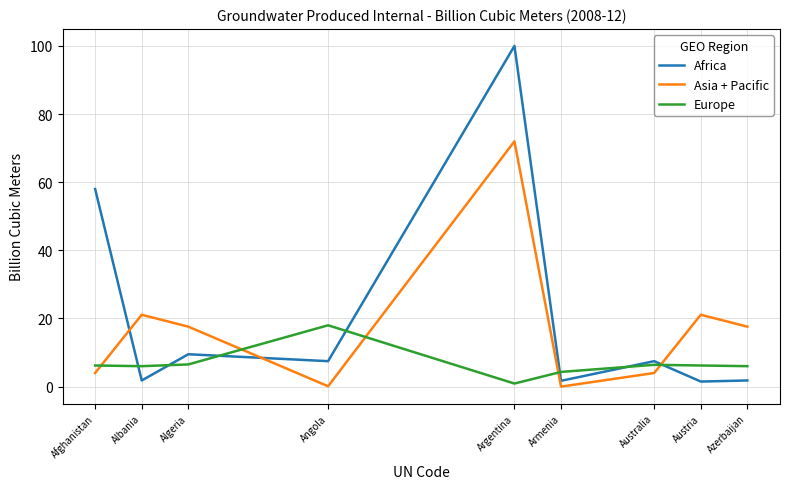

At which label is Africa closest to 50?

Afghanistan